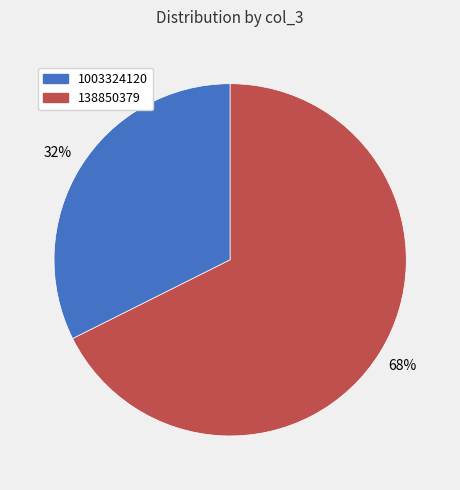

The 1003324120 slice represents 32% of the pie. True or false?

True